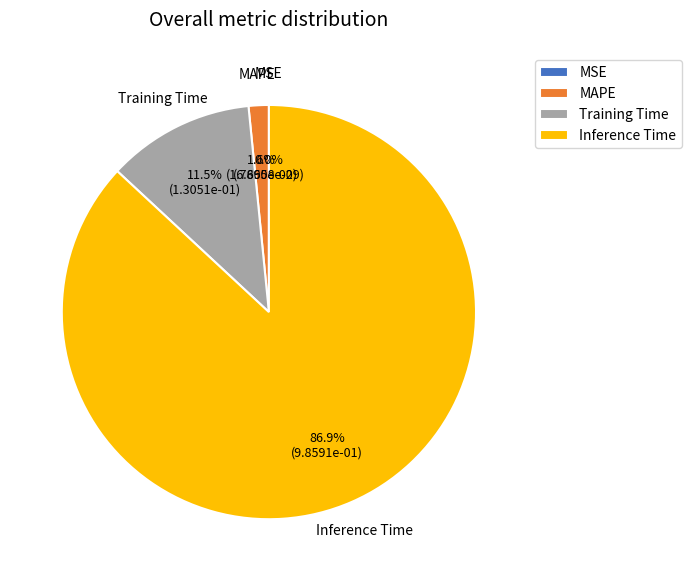

Which has a higher value, MSE or MAPE?

MAPE